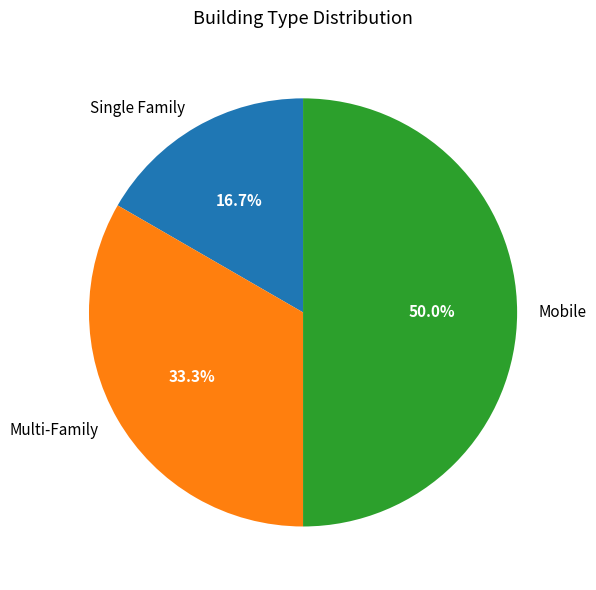

How many segments does this pie chart have?

3